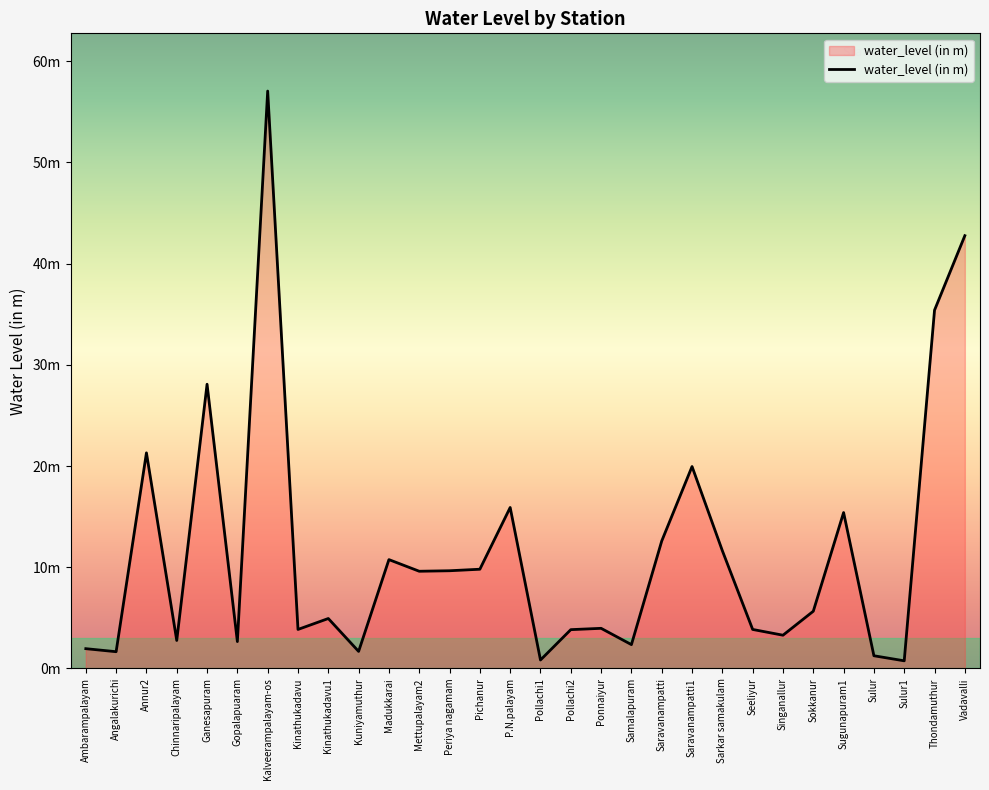

Is it true that the value at Vadavalli is 42.8?

True